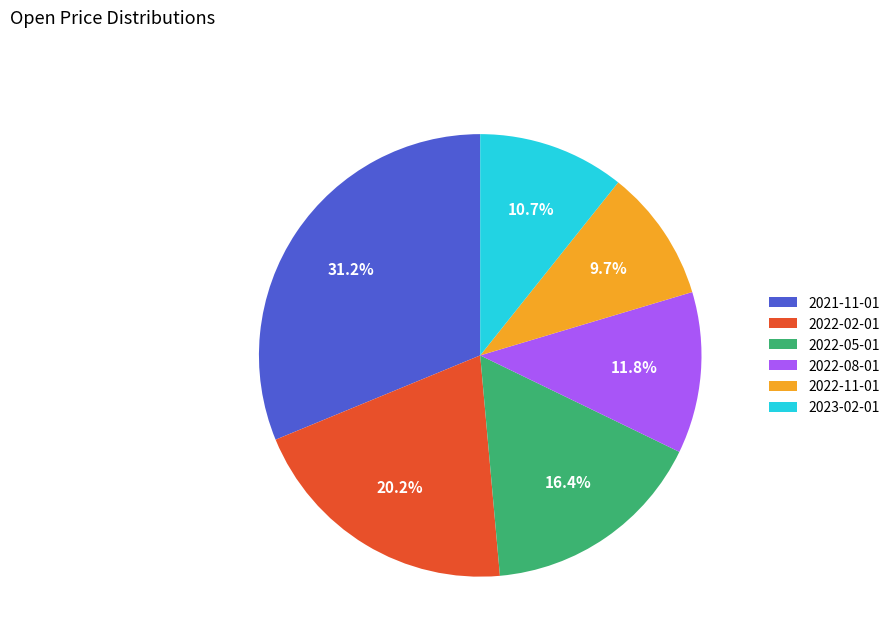

Which has a higher value, 2022-05-01 or 2022-11-01?

2022-05-01